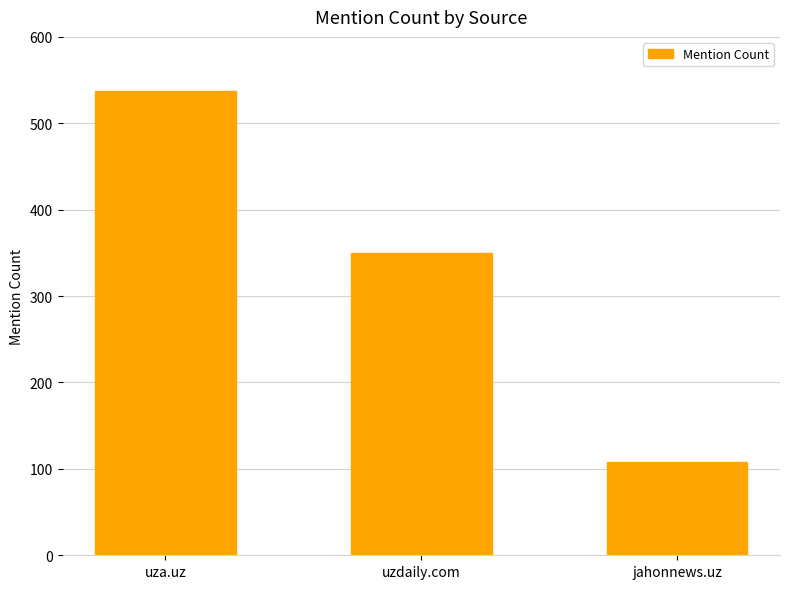

What is the difference between the maximum and second lowest values?

187